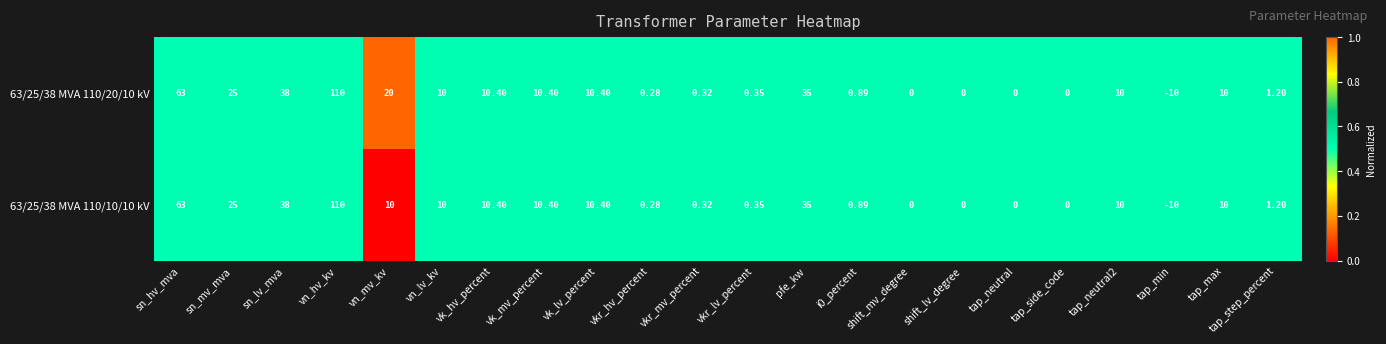

At which category does the chart reach its peak across all series?

vn_hv_kv